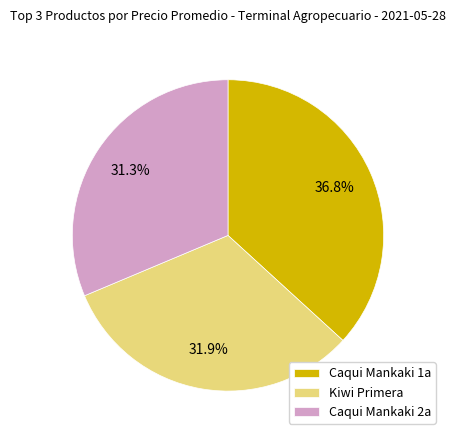

How many segments does this pie chart have?

3